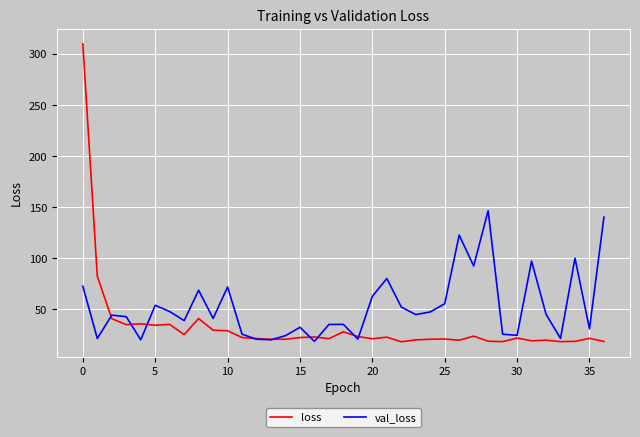

Which series has the largest total across all categories?

val_loss